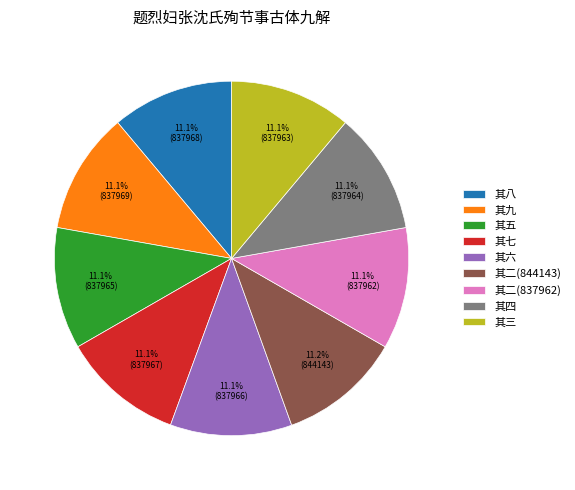

The 其九 slice represents 1% of the pie. True or false?

False